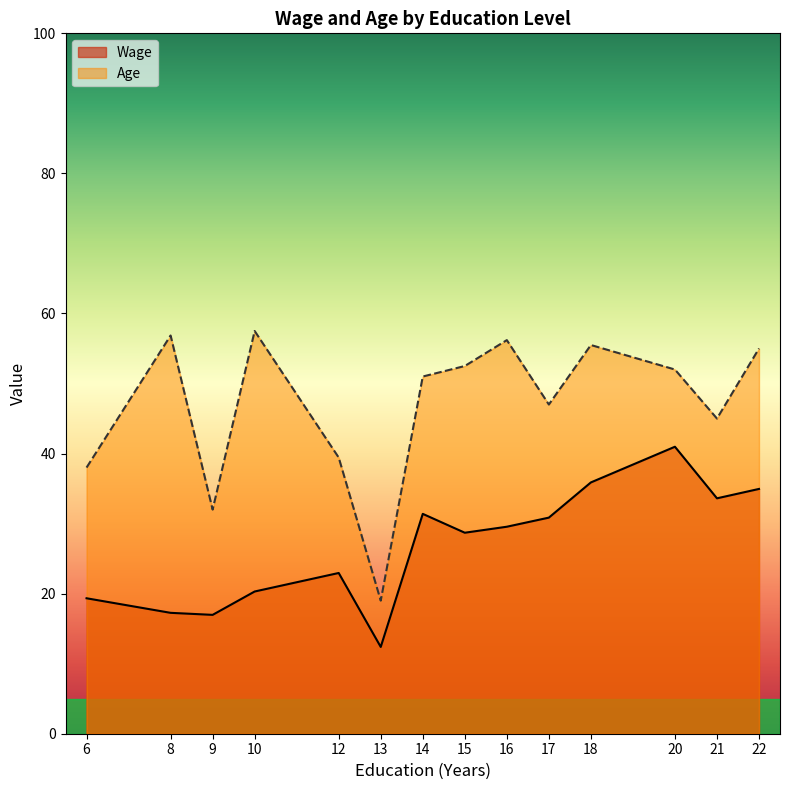

Which series has the largest total across all categories?

Age